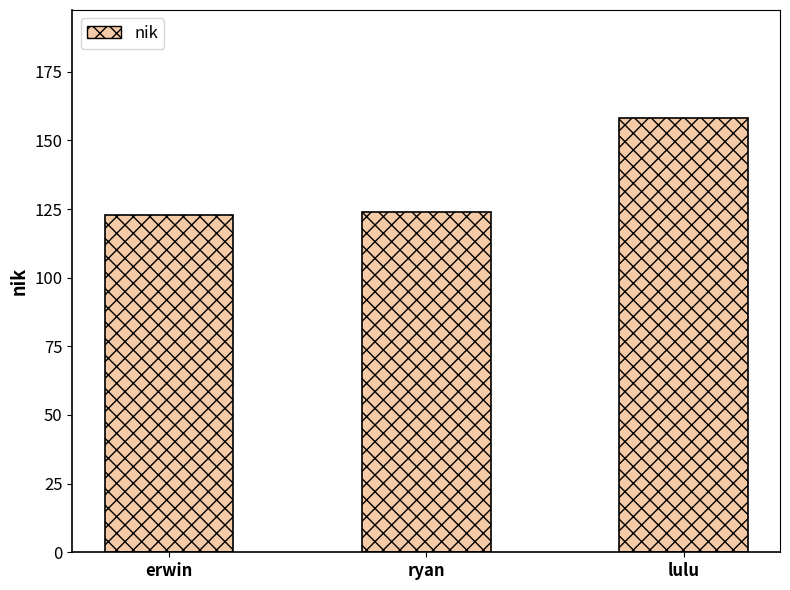

What is the change in value from erwin to ryan?

+1